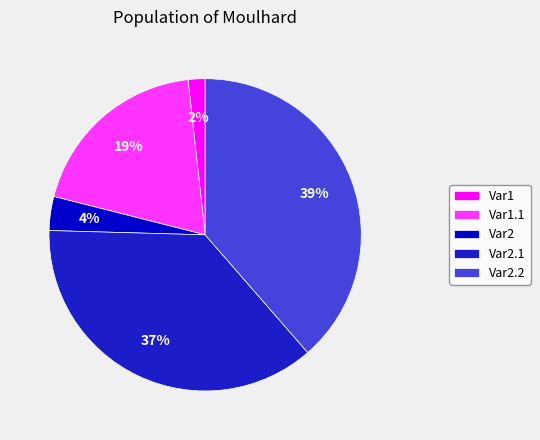

Rank the categories by value from highest to lowest.

Var2.2, Var2.1, Var1.1, Var2, Var1